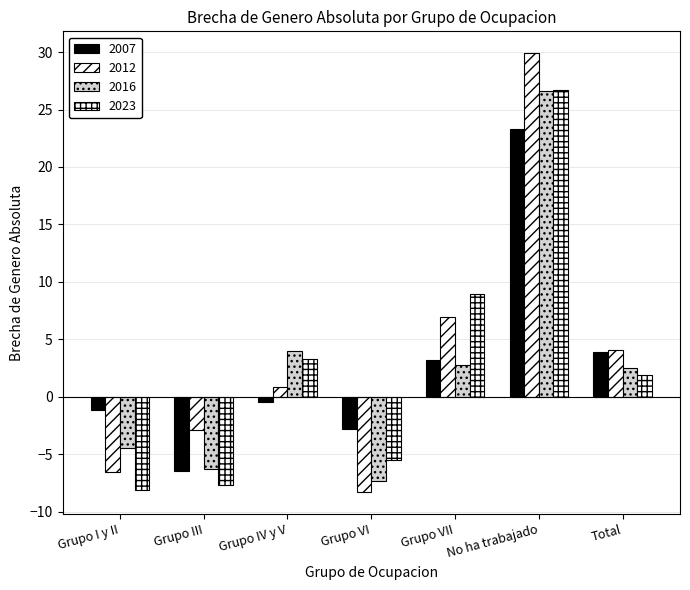

Between Grupo IV y V and Total, which series saw the biggest shift?

2007